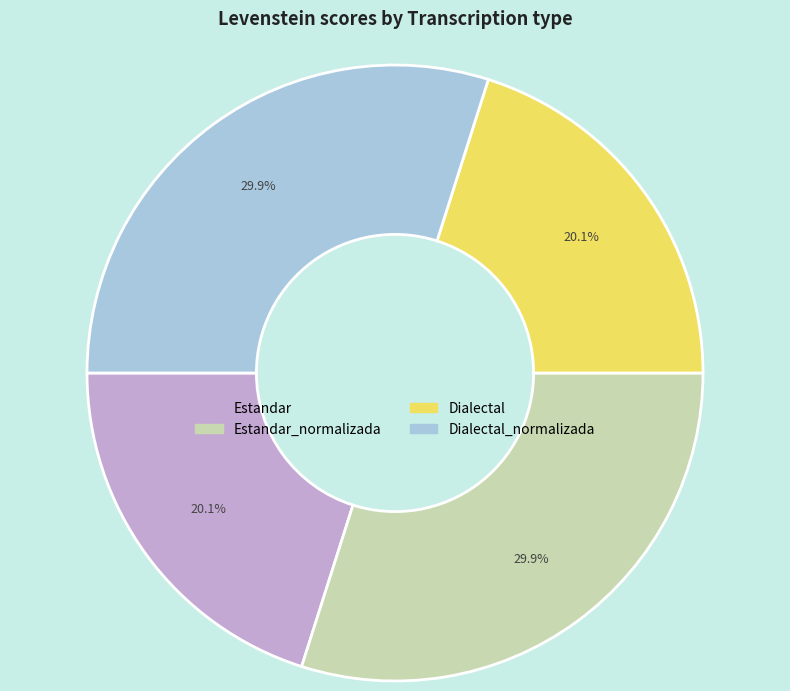

Count the number of slices in the pie.

4